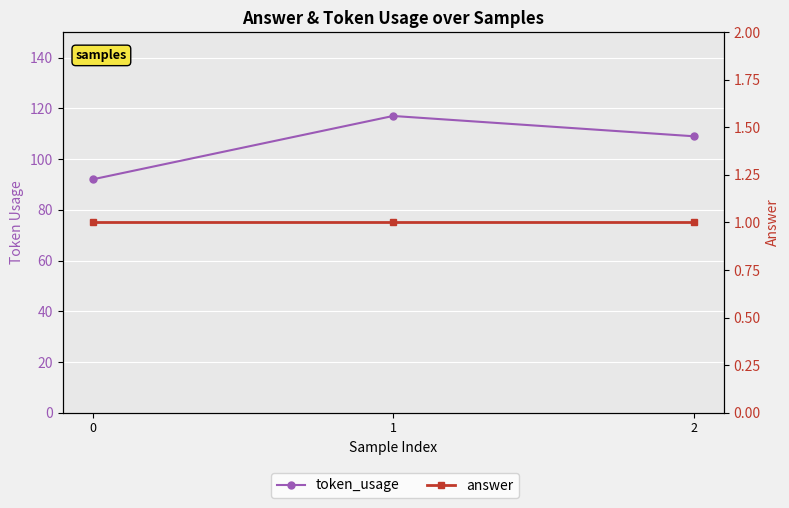

What is the greatest value displayed?

117